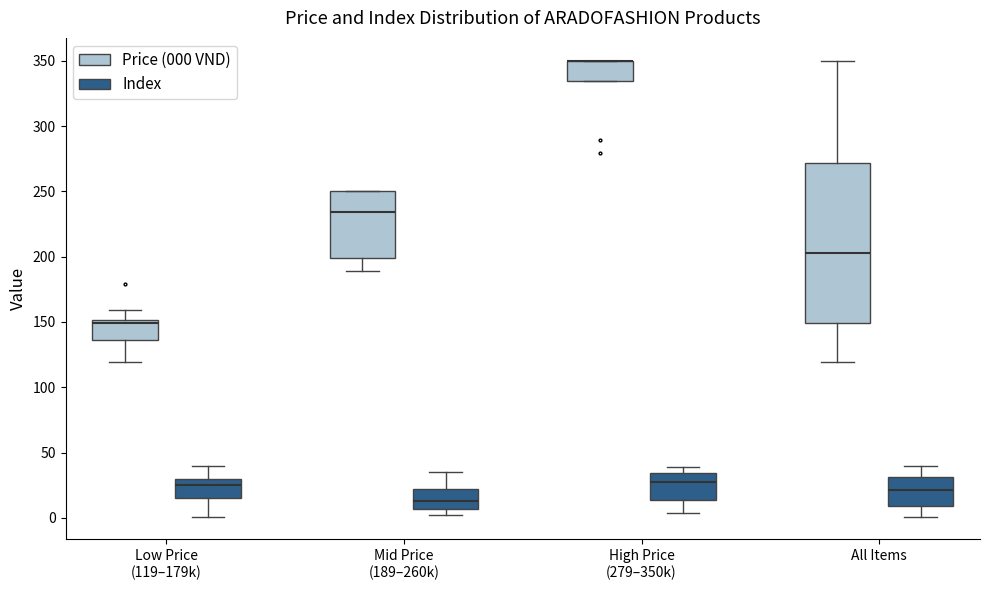

Comparing the boxes themselves (not the whiskers), which one is the tallest?

All Items (Price (000 VND))